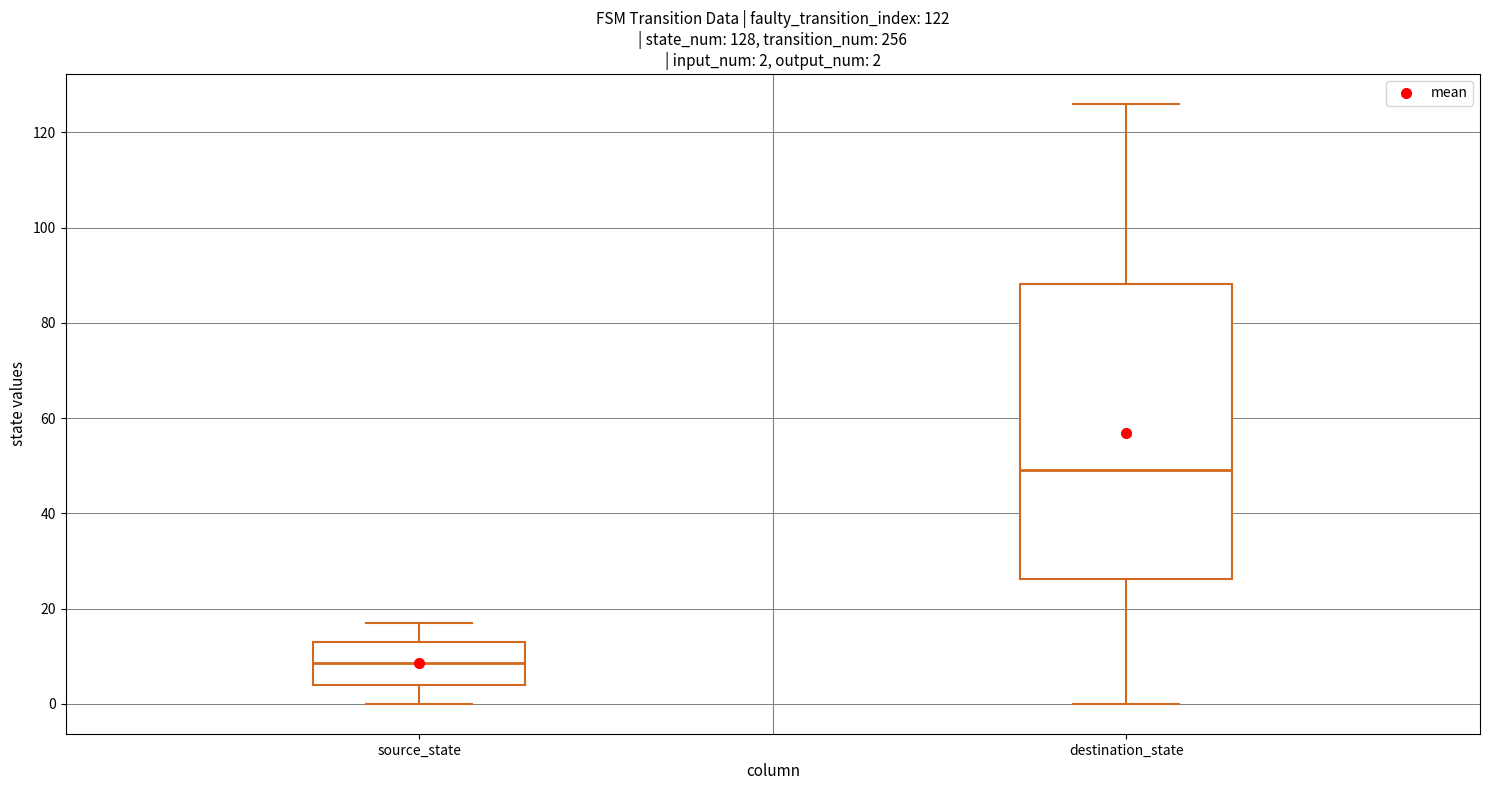

Comparing the boxes themselves (not the whiskers), which one is the tallest?

destination_state